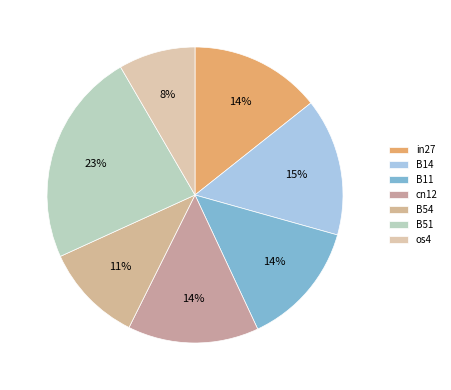

To the nearest percent, what percentage of the pie is in27?

14%